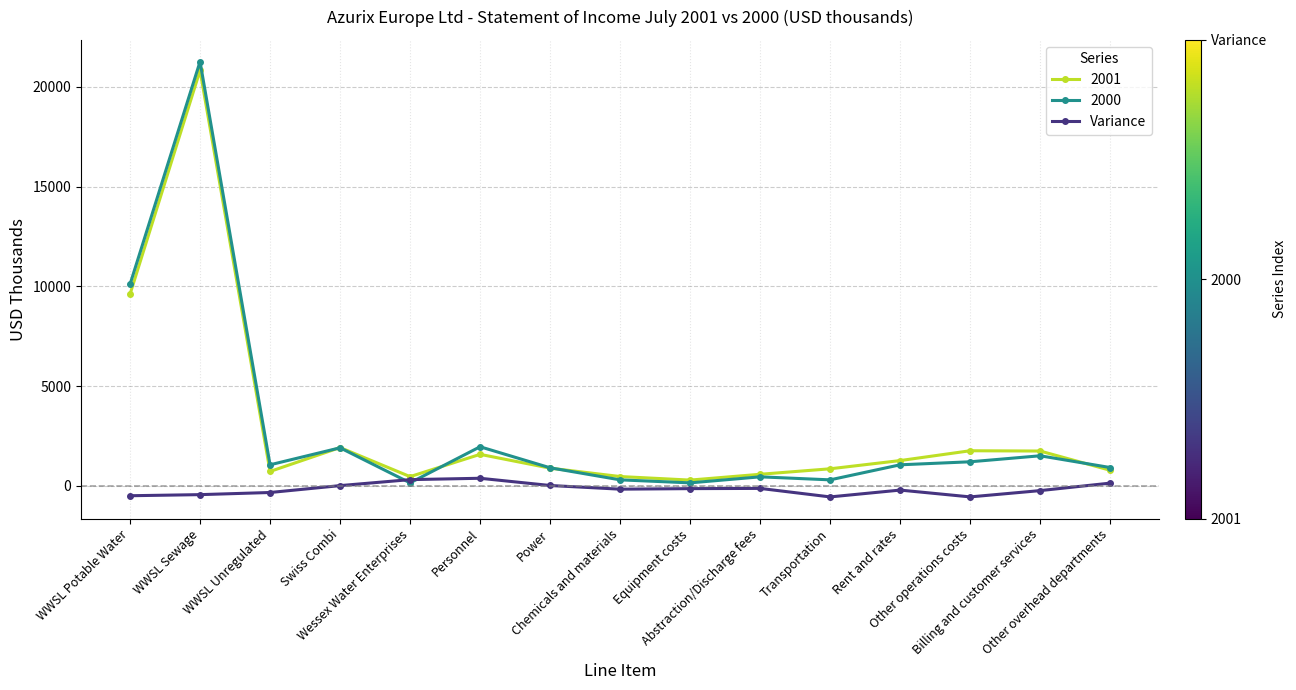

Which series has the widest spread of values?

2000